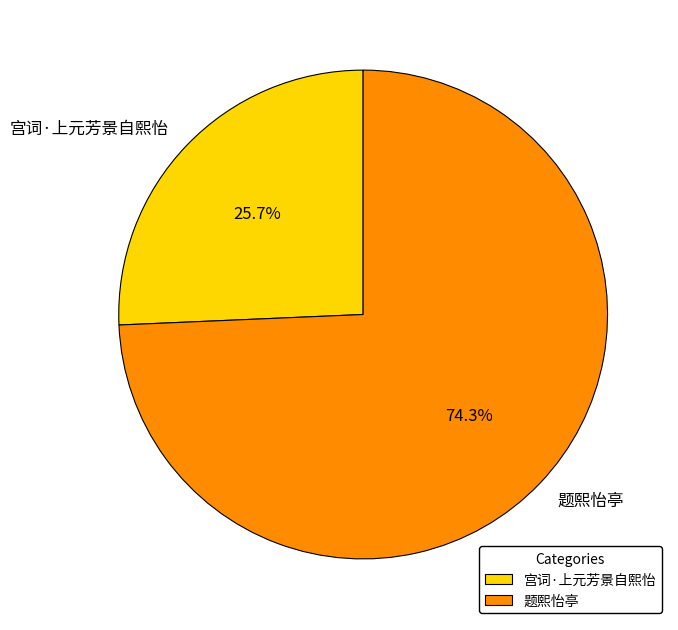

Which category has the biggest portion of the pie?

题熙怡亭